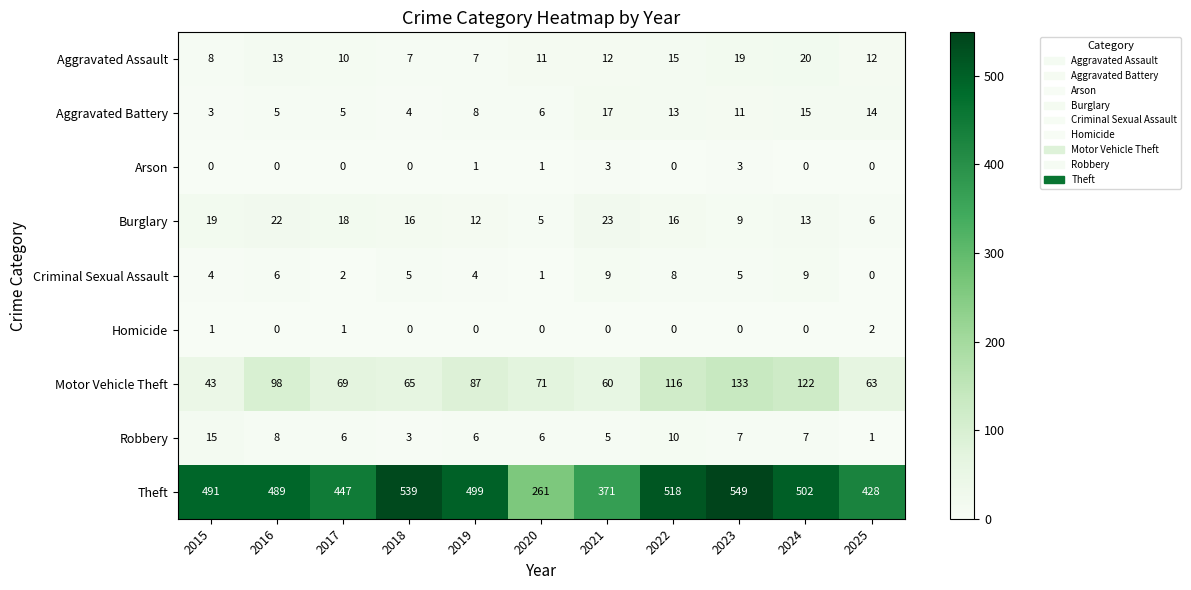

What is the approximate value of Aggravated Battery at 2018, to the nearest 5?

5